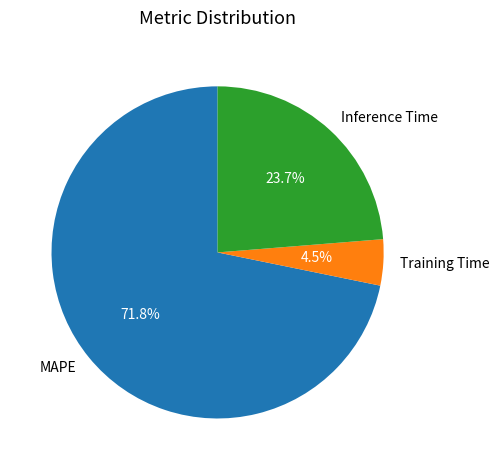

The Inference Time slice represents 36% of the pie. True or false?

False